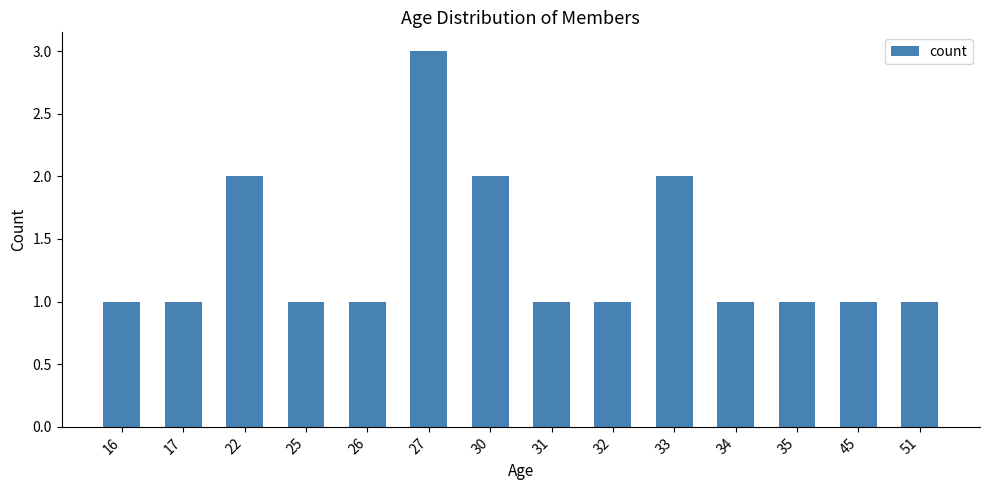

Which has a higher value, 32 or 33?

33